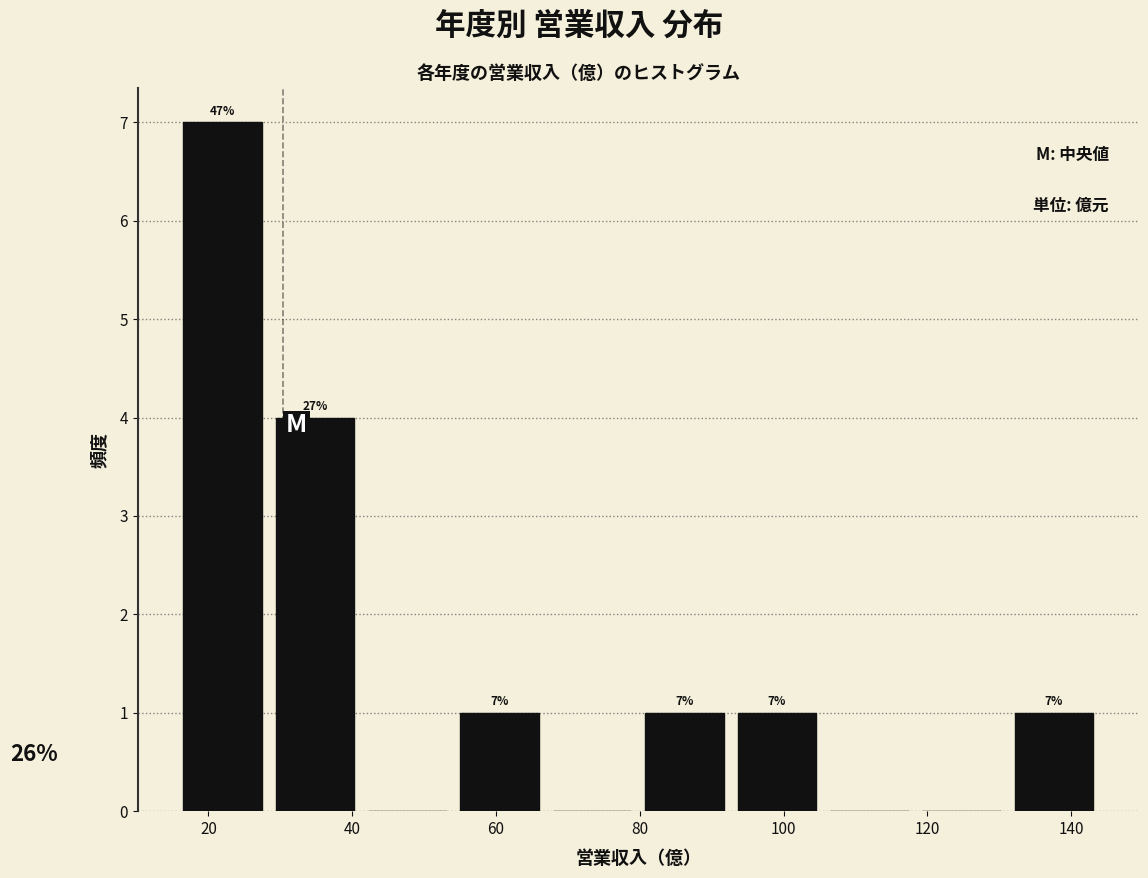

Which range on the x-axis has the tallest bar?

16 to 30